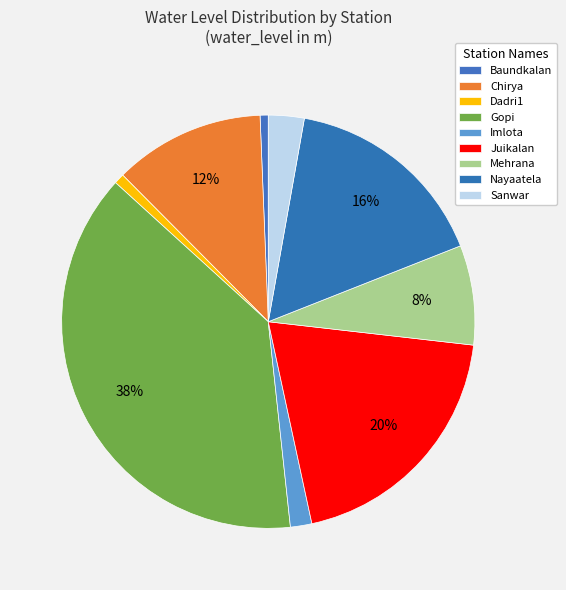

Count the number of slices in the pie.

9